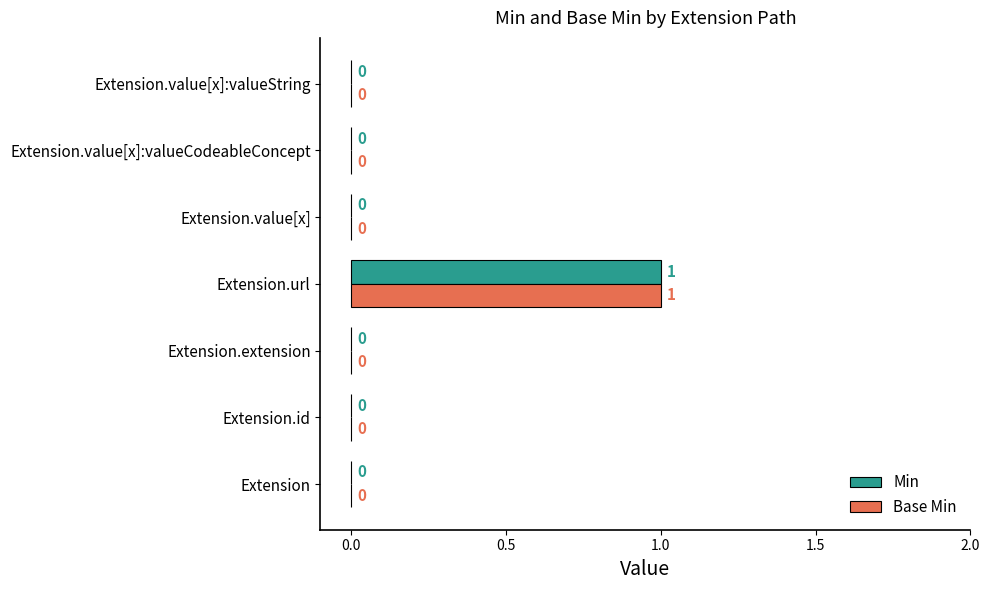

How many Min values are between 0 and 1?

7